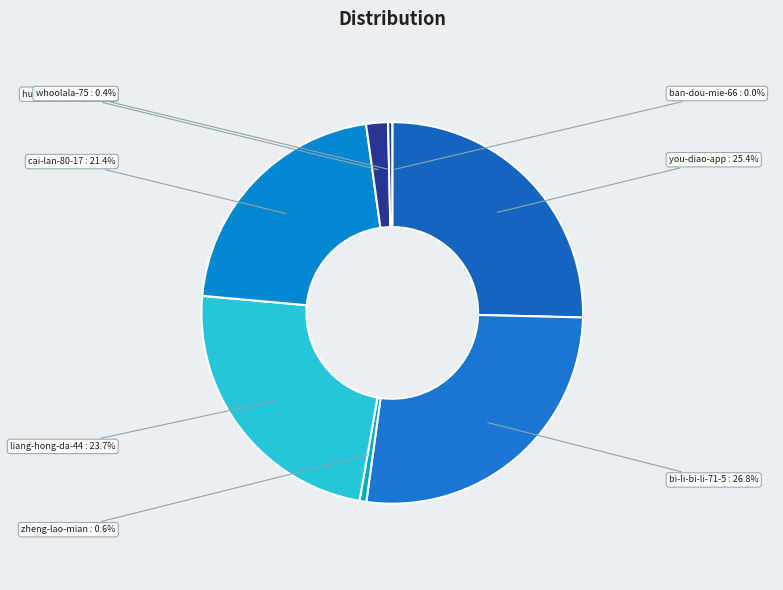

Does any single category account for the majority?

No